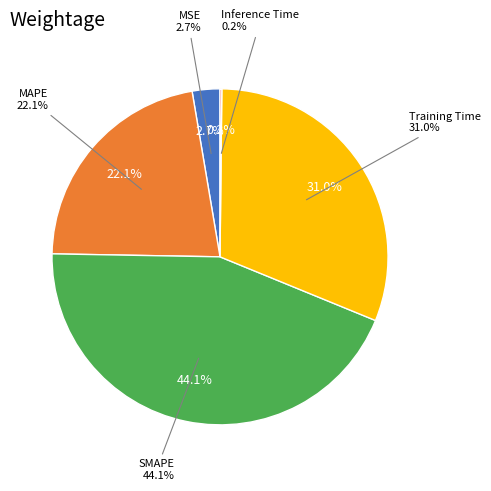

What percentage is the MSE slice, to the nearest percent?

3%